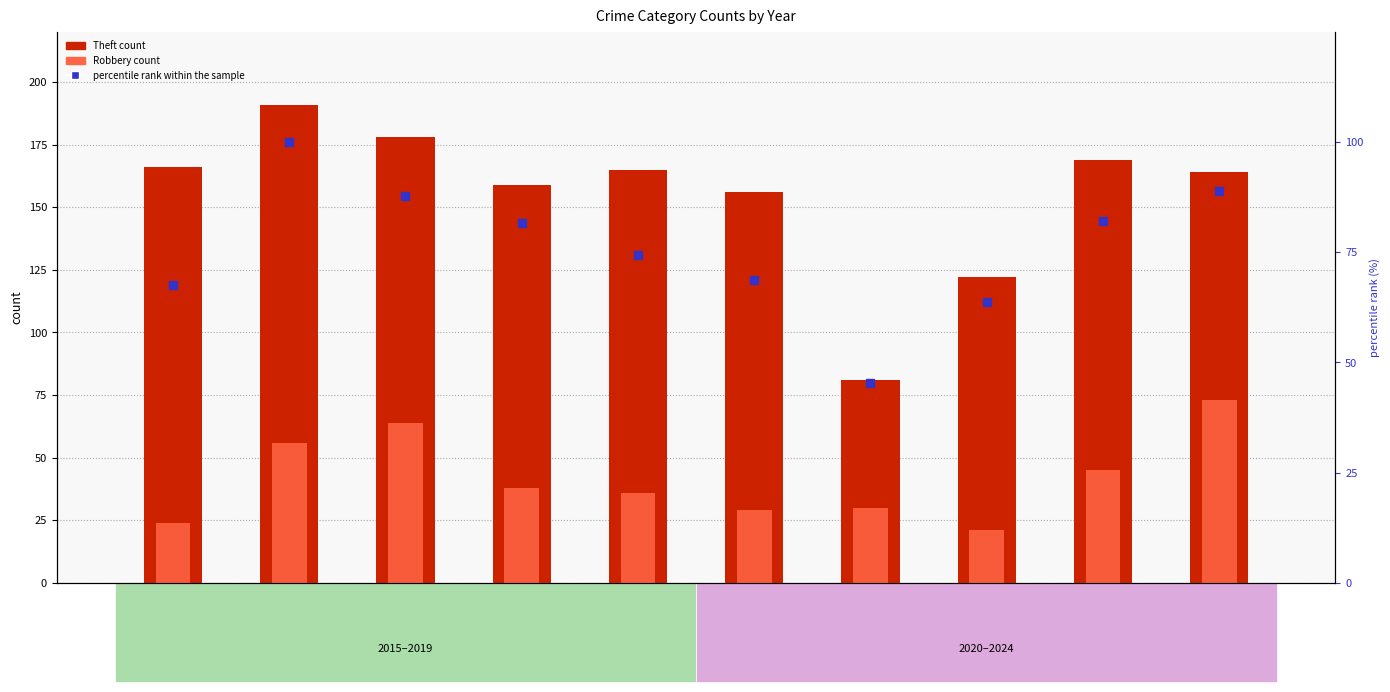

Which category has the lowest value in the Theft series?

2021